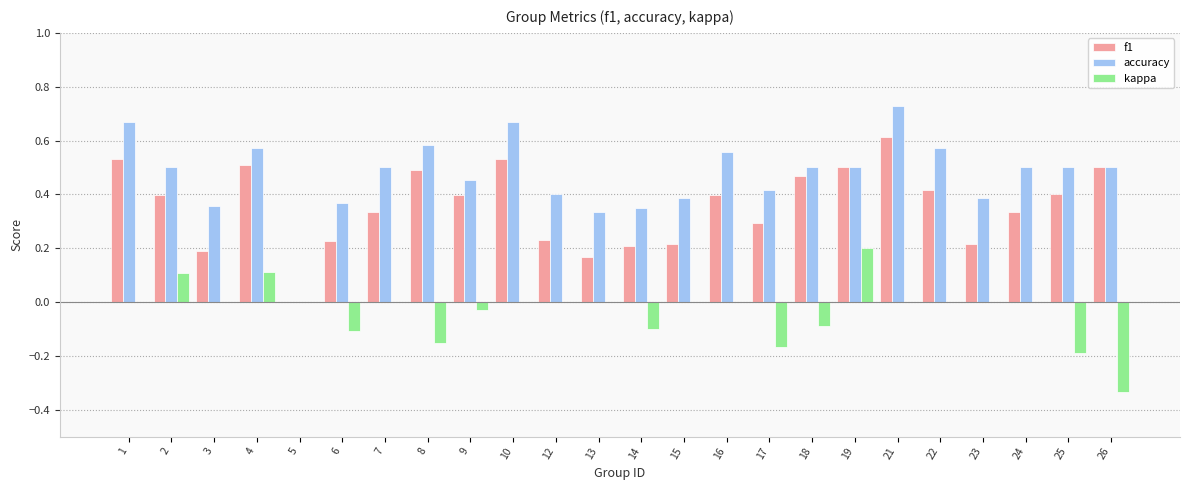

True or false: kappa has a value of 0.0 at 12.

True